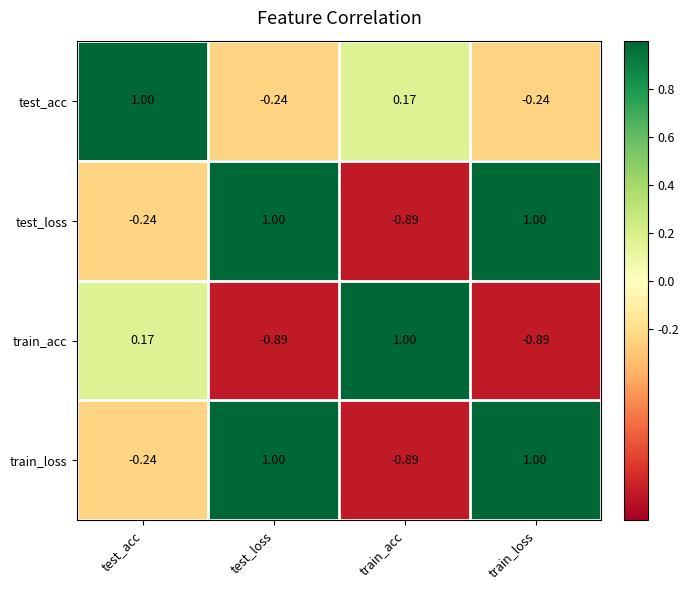

What is the maximum value shown in the chart?

1.0